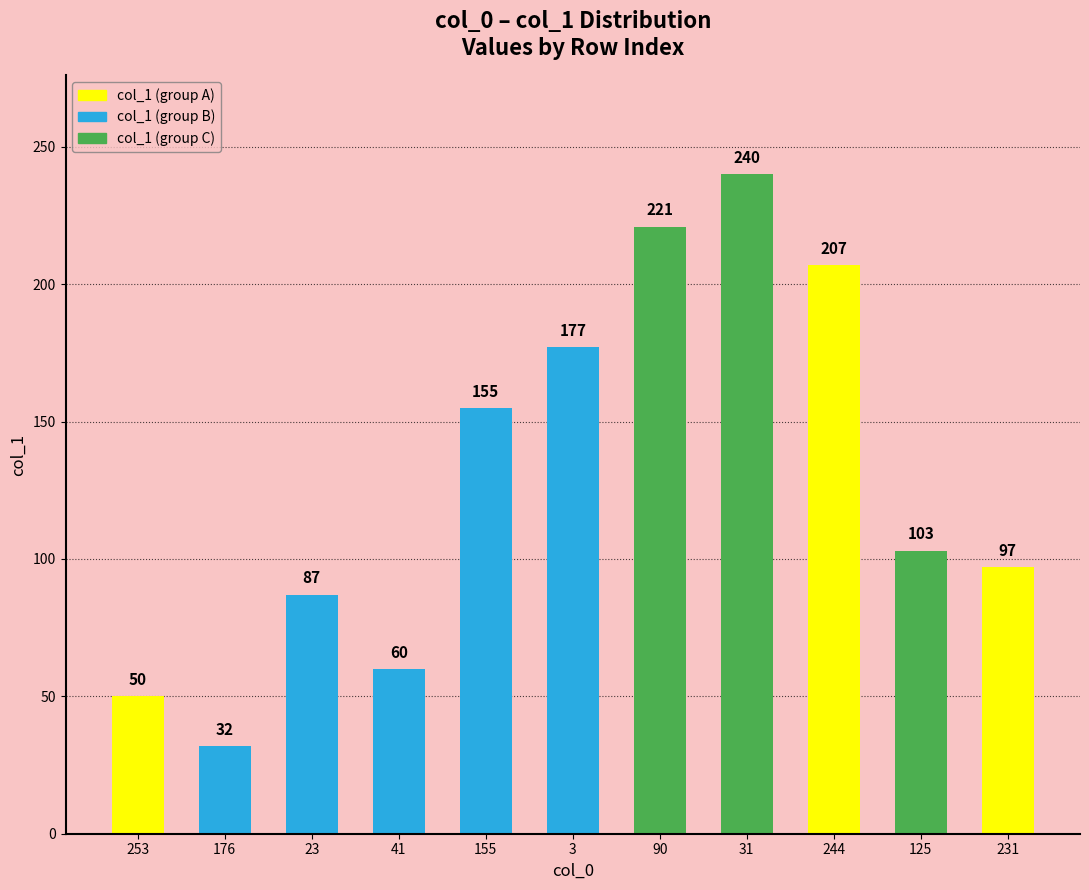

Which has a higher value, 125 or 176?

125